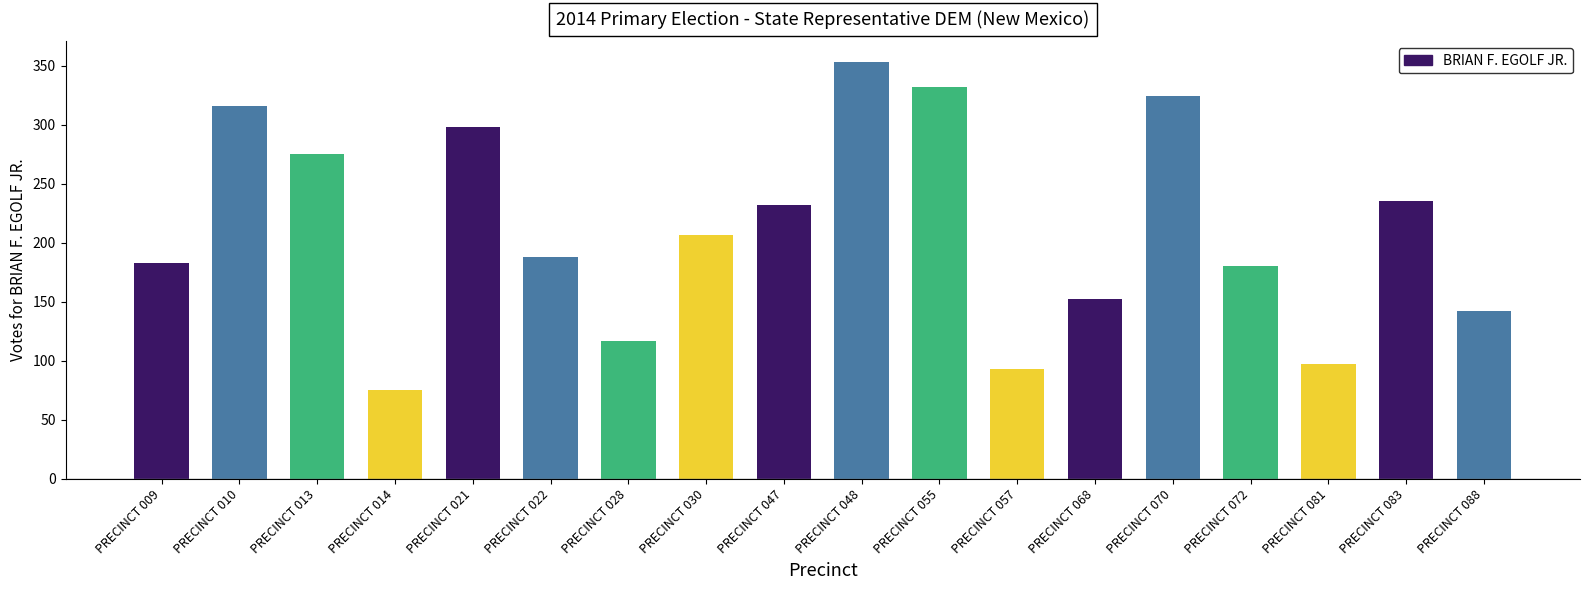

What is the approximate value at PRECINCT 057, to the nearest 10?

90